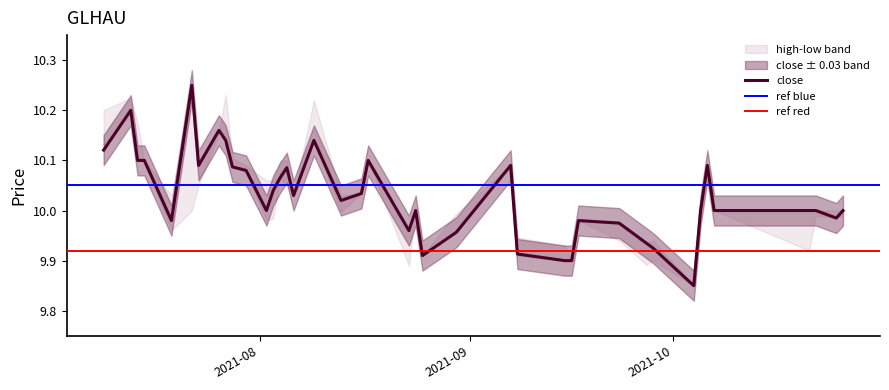

What is the maximum value shown in the chart?

10.2